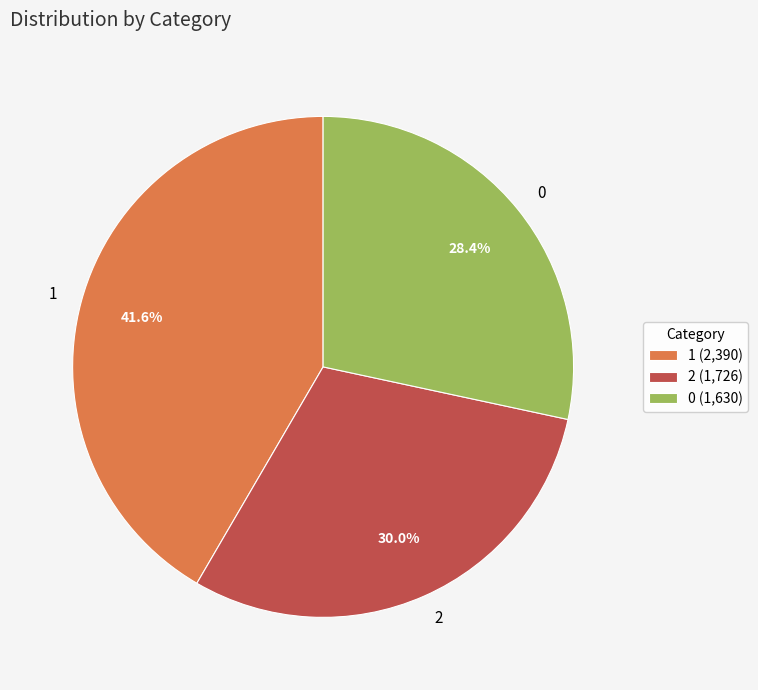

To the nearest percent, what percentage of the pie is 1?

42%